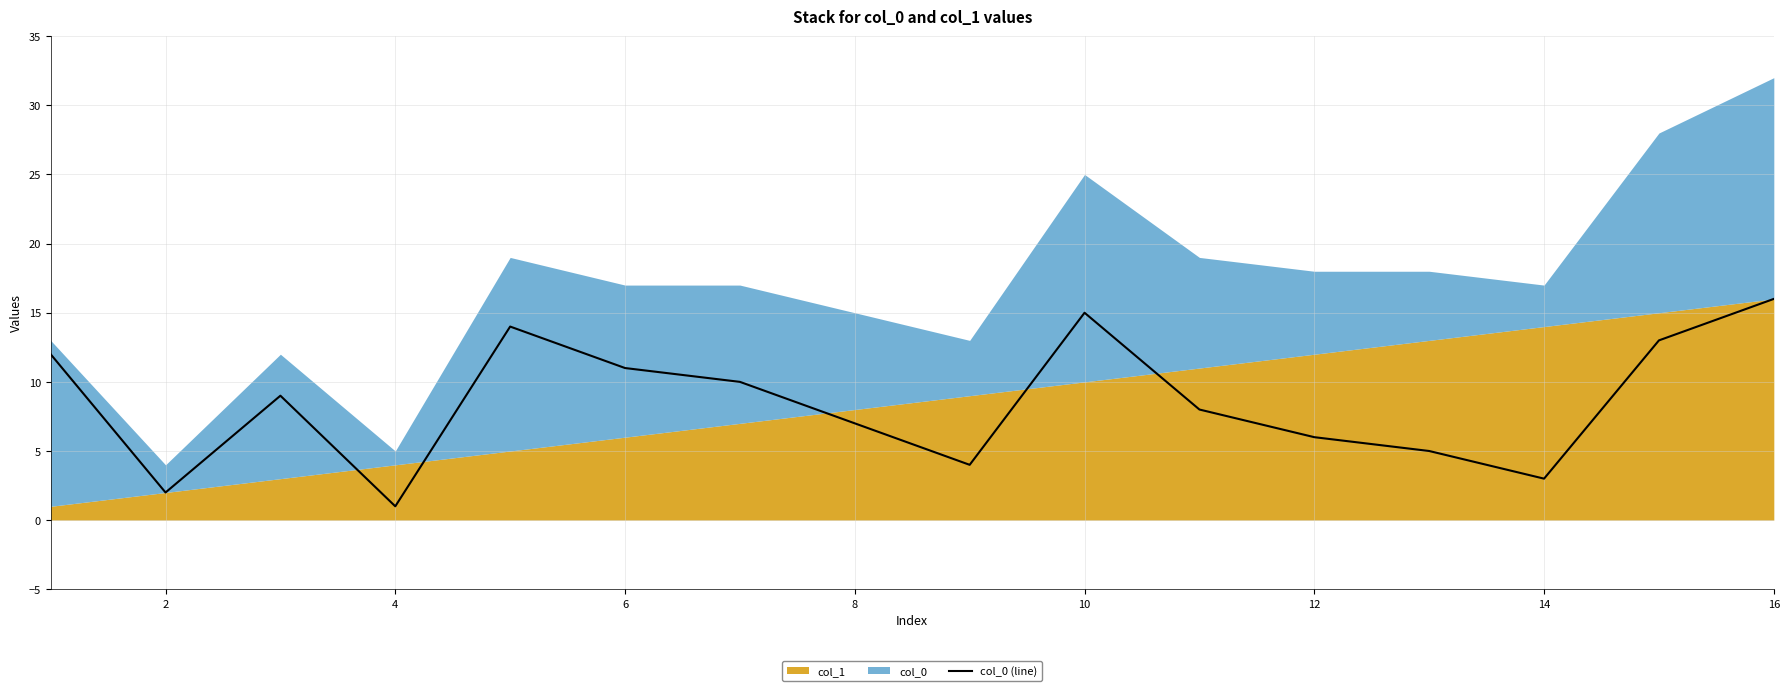

Reading left to right, list all the values displayed in this chart.

12	2	9	1	14	11	10	7	4	15	8	6	5	3	13	16